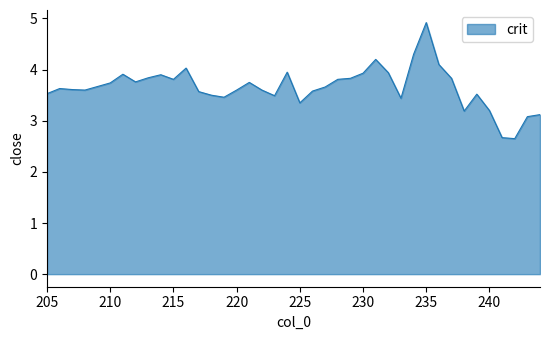

Rank the categories by value from highest to lowest.

235, 234, 231, 236, 216, 224, 232, 230, 211, 214, 213, 237, 229, 228, 215, 212, 221, 210, 209, 227, 206, 207, 222, 220, 208, 226, 217, 205, 239, 218, 223, 219, 233, 225, 240, 238, 244, 243, 241, 242